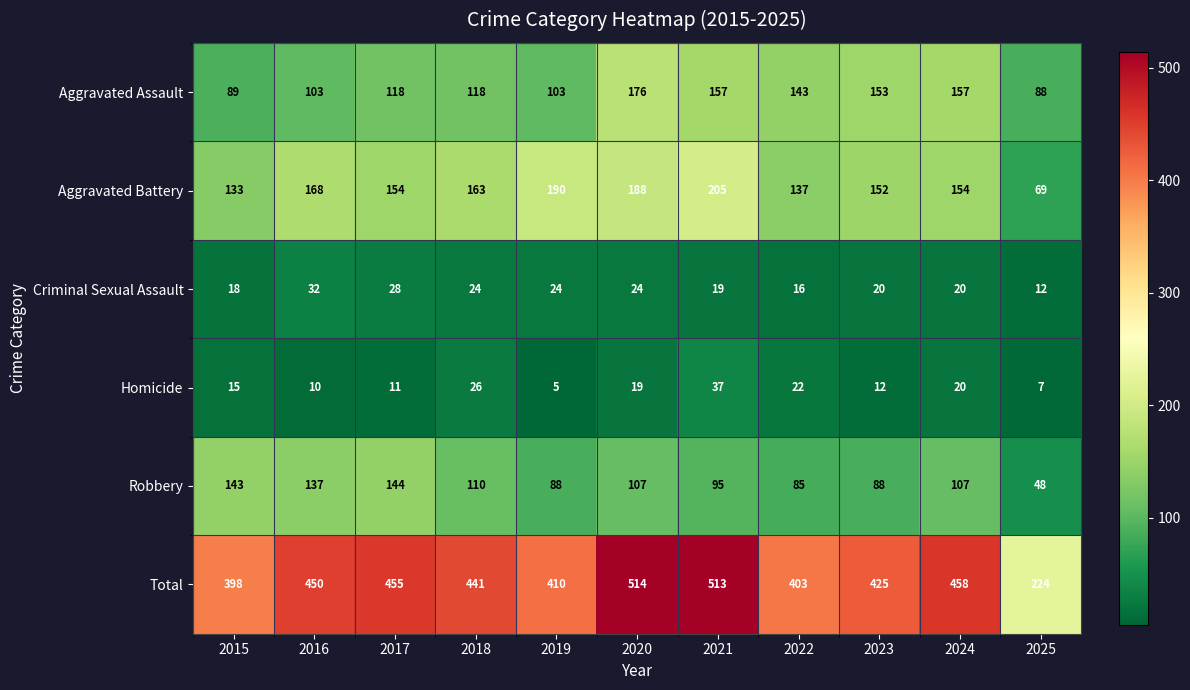

What value does the Homicide series have at 2017, to the nearest 10?

10